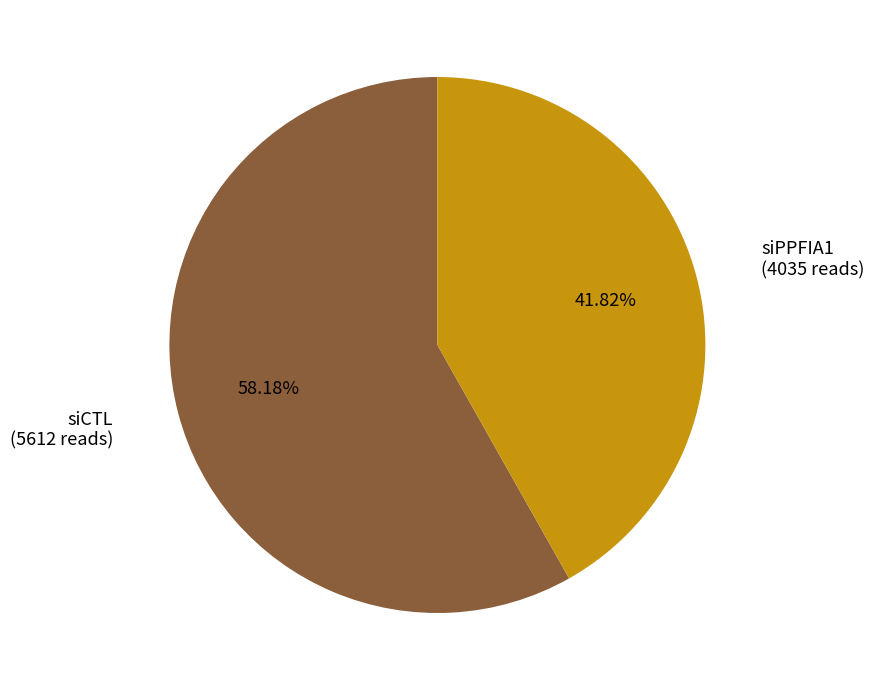

How many segments does this pie chart have?

2